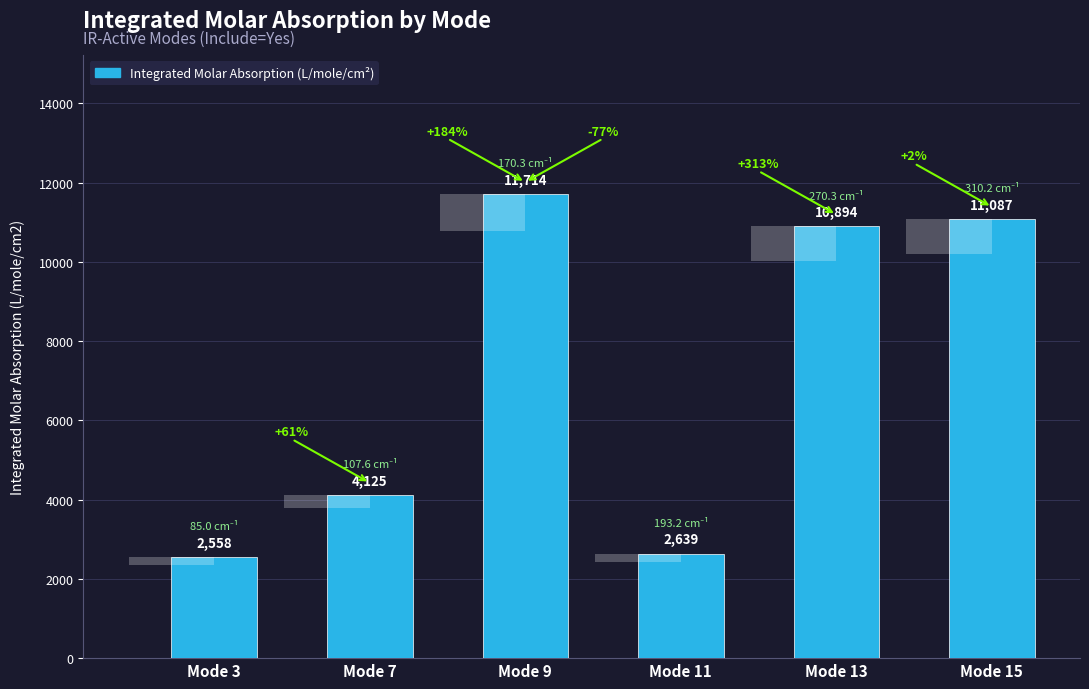

At which category does the chart reach its minimum across all series?

Mode 3